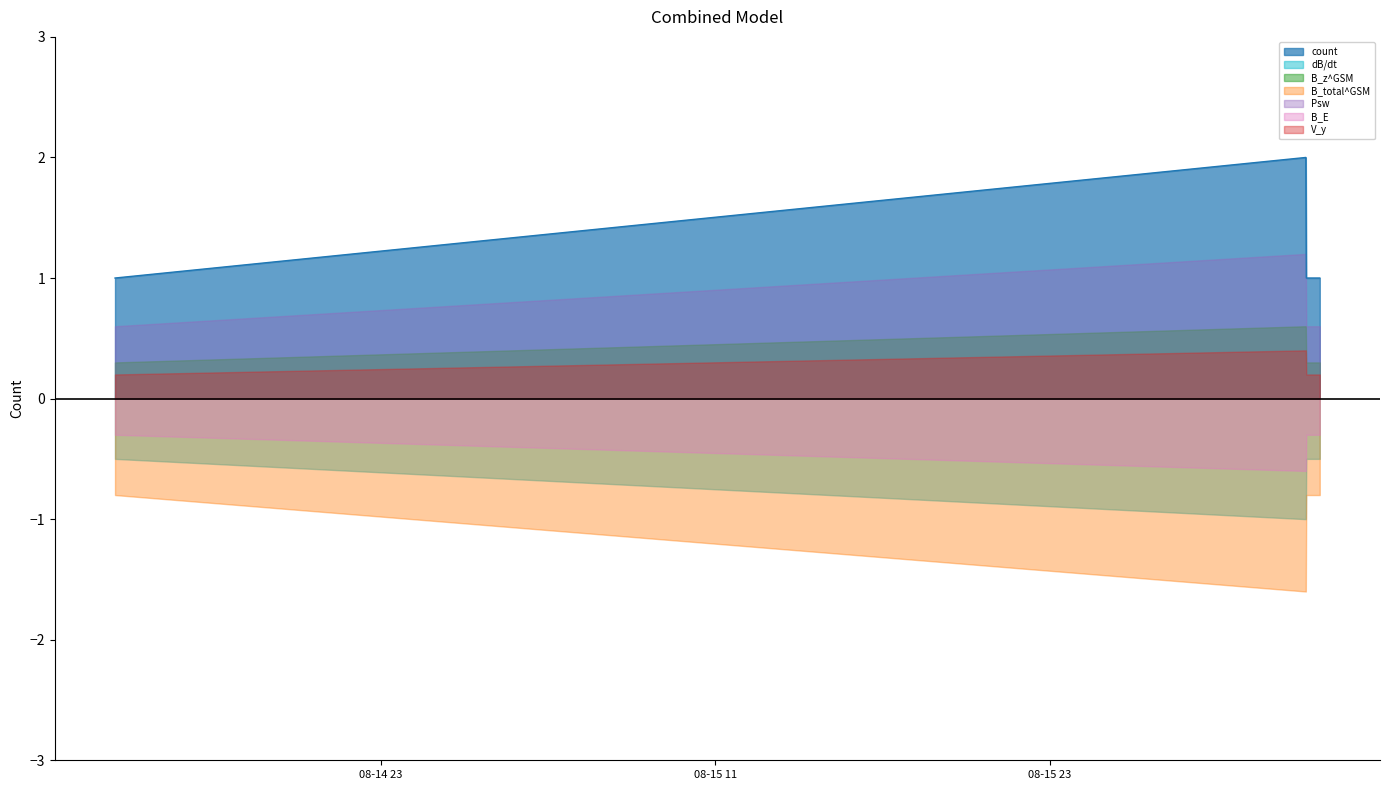

What is the difference between the maximum and minimum values in the Psw series?

0.6